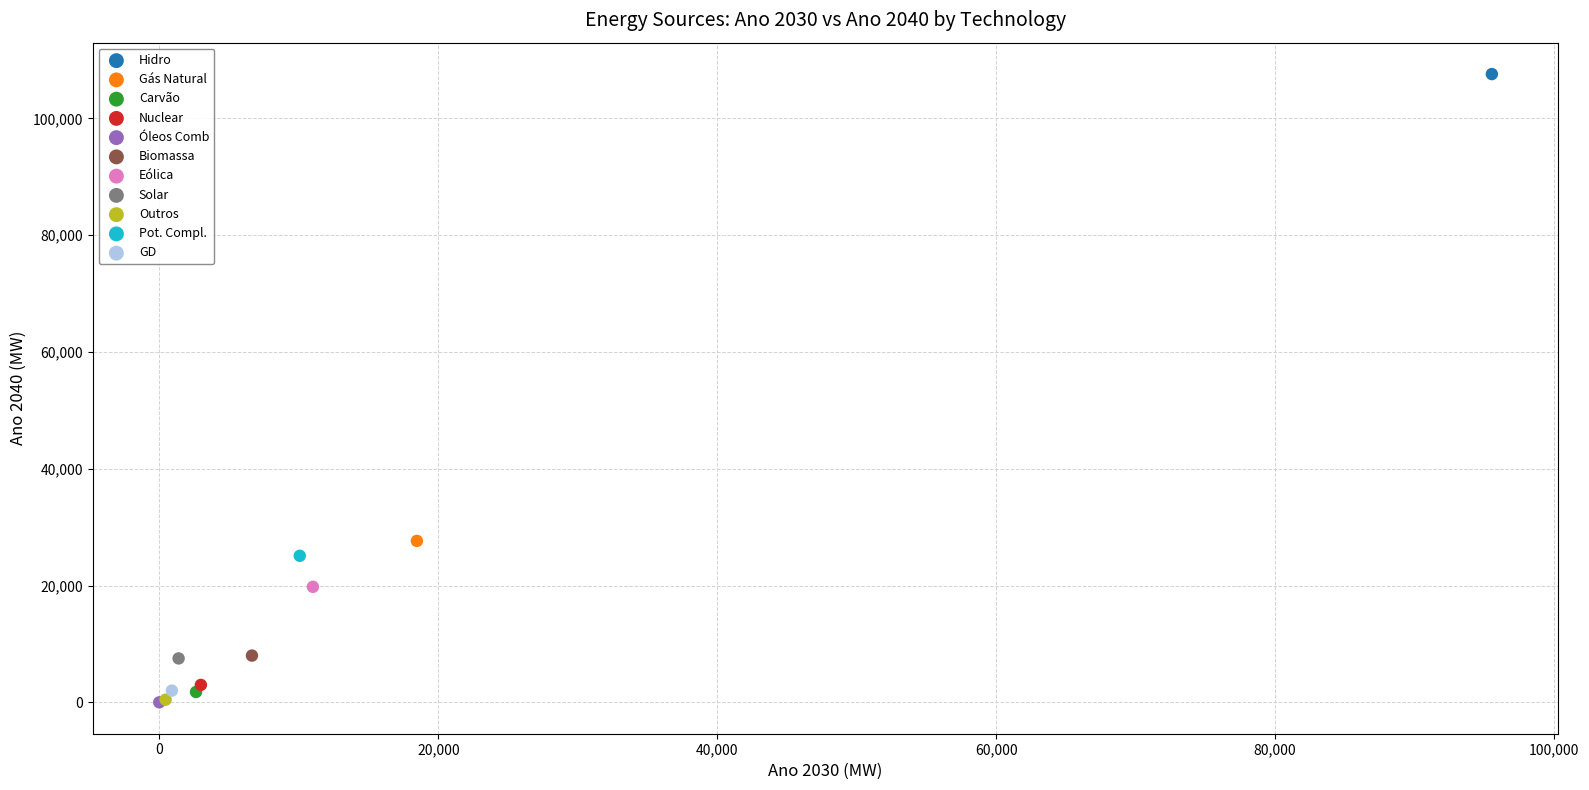

What are all the series names shown in the legend?

Hidro, Gás Natural, Carvão, Nuclear, Óleos Comb, Biomassa, Eólica, Solar, Outros, Pot. Compl., GD